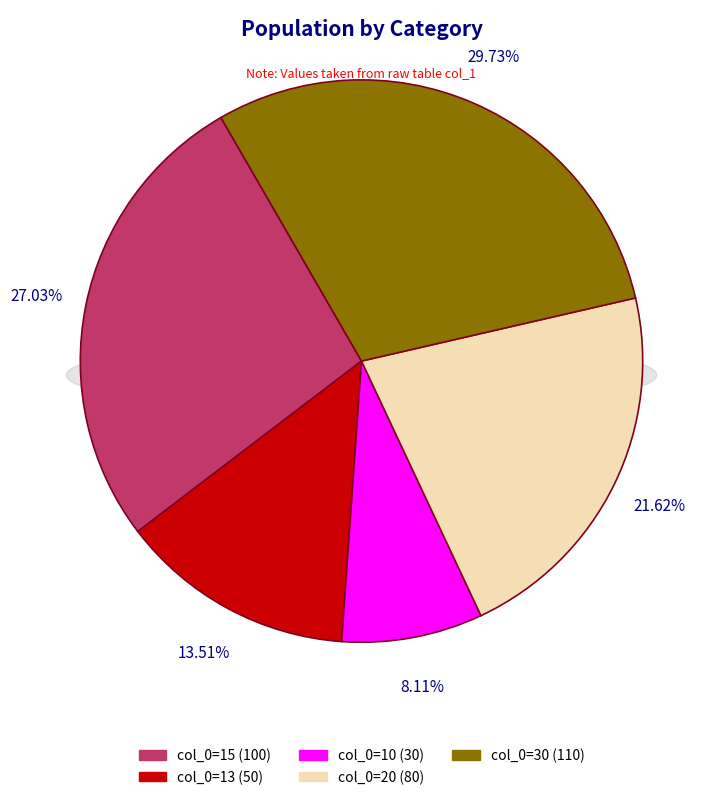

To the nearest percent, what is the average slice percentage?

20%